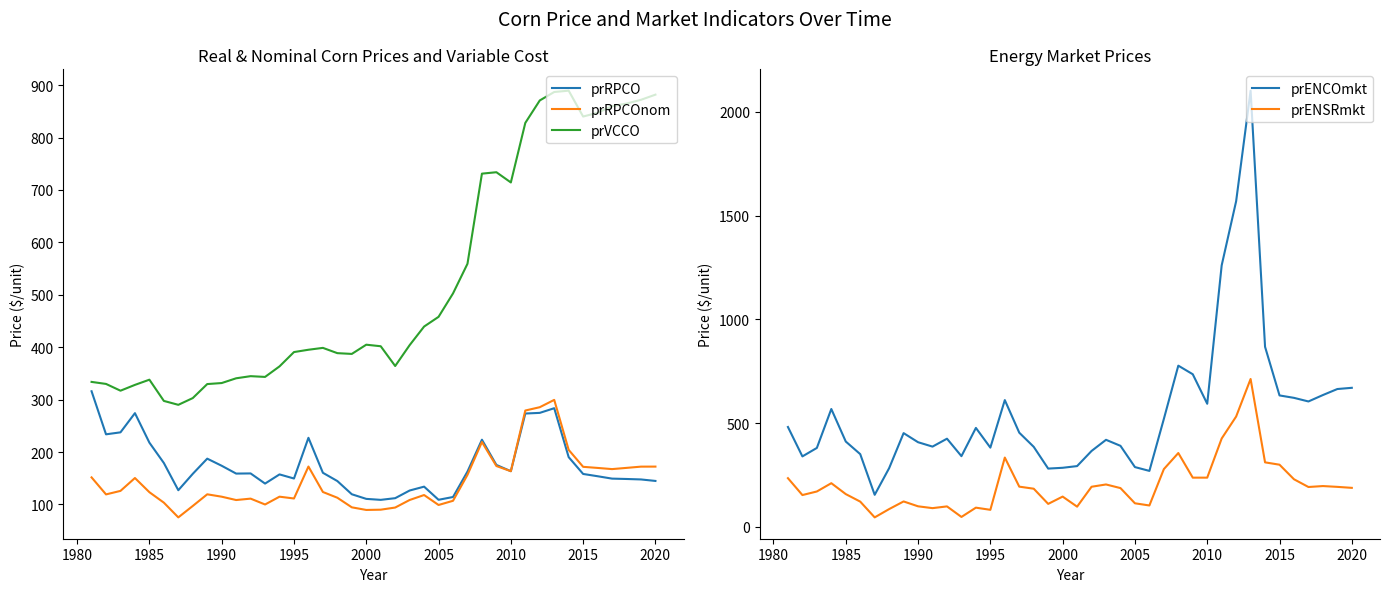

Which series has the largest total across all categories?

prENCOmkt